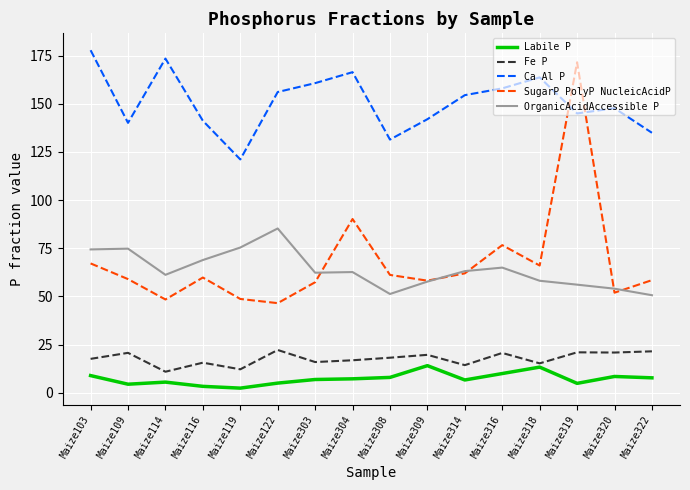

Where is the first local maximum for Ca Al P?

Maize114